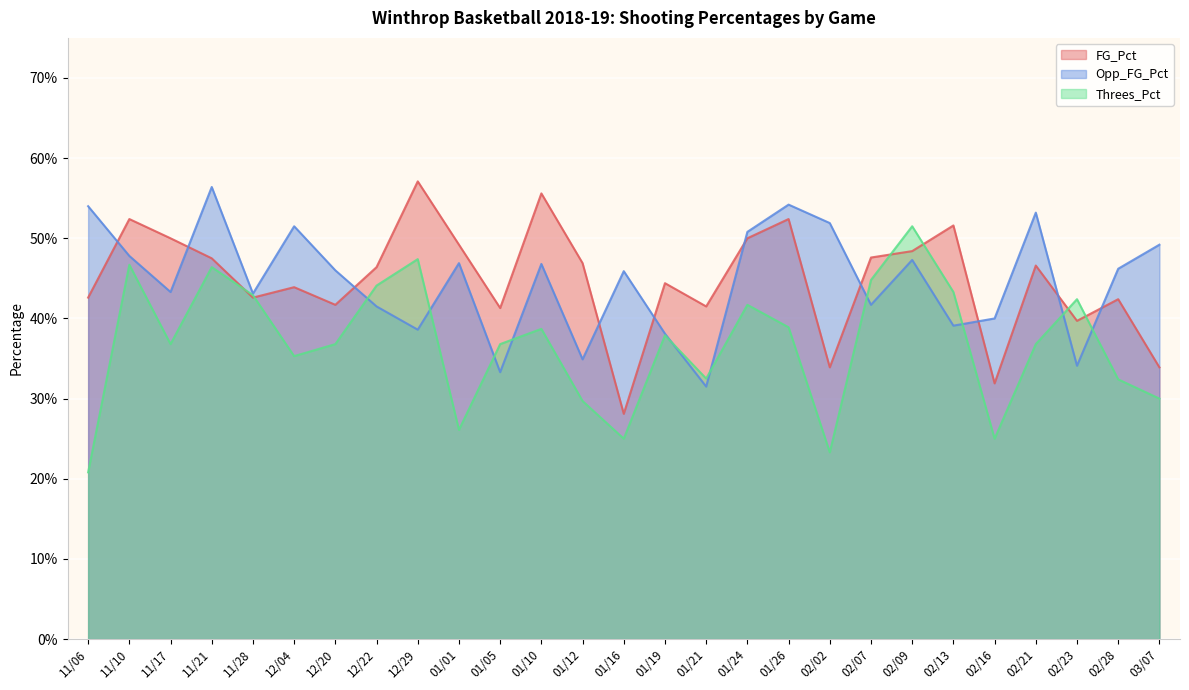

What is the label of the 15th point from the left?

01/19